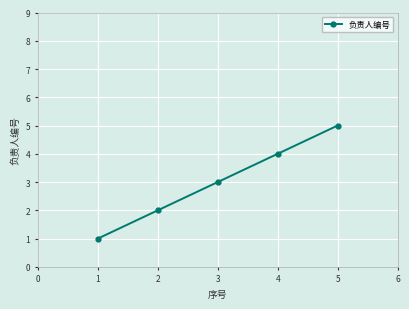

Rank the categories by value from lowest to highest.

1, 2, 3, 4, 5